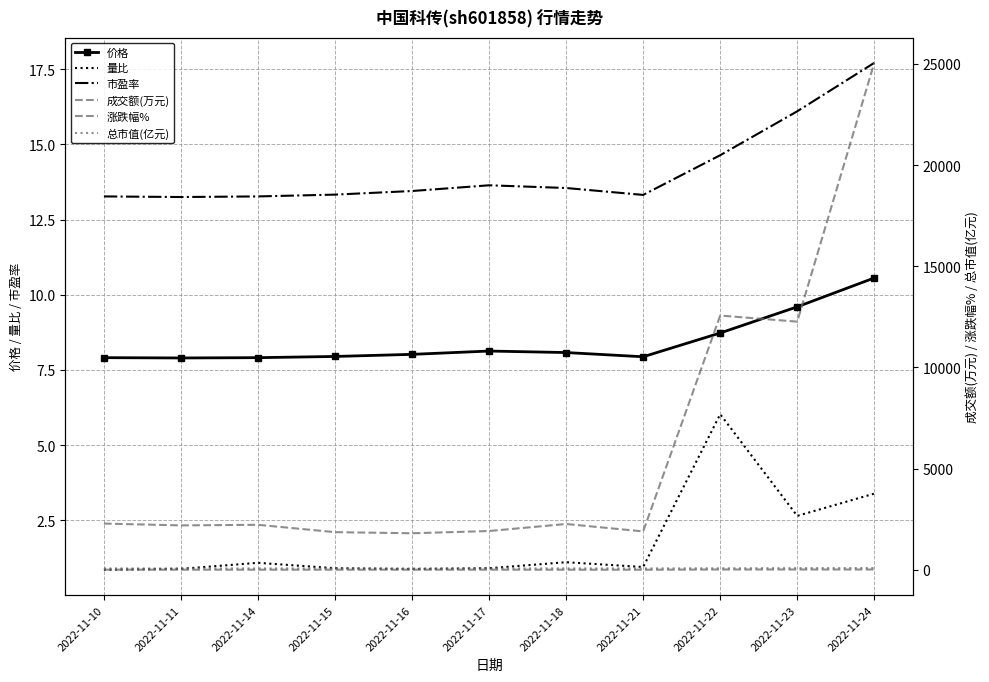

Reading left to right, what are all the values shown in this chart?

价格: 2022-11-10=7.9	2022-11-11=7.9	2022-11-14=7.9	2022-11-15=8.0	2022-11-16=8.0	2022-11-17=8.1	2022-11-18=8.1	2022-11-21=7.9	2022-11-22=8.7	2022-11-23=9.6	2022-11-24=10.6
量比: 2022-11-10=0.9	2022-11-11=0.9	2022-11-14=1.1	2022-11-15=0.9	2022-11-16=0.9	2022-11-17=0.9	2022-11-18=1.1	2022-11-21=0.9	2022-11-22=6.0	2022-11-23=2.6	2022-11-24=3.4
市盈率: 2022-11-10=13.3	2022-11-11=13.2	2022-11-14=13.3	2022-11-15=13.3	2022-11-16=13.4	2022-11-17=13.6	2022-11-18=13.6	2022-11-21=13.3	2022-11-22=14.6	2022-11-23=16.1	2022-11-24=17.7
成交额(万元): 2022-11-10=2281.0	2022-11-11=2191.0	2022-11-14=2220.0	2022-11-15=1857.0	2022-11-16=1802.0	2022-11-17=1913.0	2022-11-18=2261.0	2022-11-21=1893.0	2022-11-22=12567.0	2022-11-23=12266.0	2022-11-24=25063.0
涨跌幅%: 2022-11-10=0.8	2022-11-11=-0.1	2022-11-14=0.1	2022-11-15=0.5	2022-11-16=0.9	2022-11-17=1.4	2022-11-18=-0.6	2022-11-21=-1.7	2022-11-22=9.9	2022-11-23=10.0	2022-11-24=10.0
总市值(亿元): 2022-11-10=62.5	2022-11-11=62.5	2022-11-14=62.5	2022-11-15=62.8	2022-11-16=63.4	2022-11-17=64.3	2022-11-18=63.9	2022-11-21=62.8	2022-11-22=69.0	2022-11-23=75.9	2022-11-24=83.5